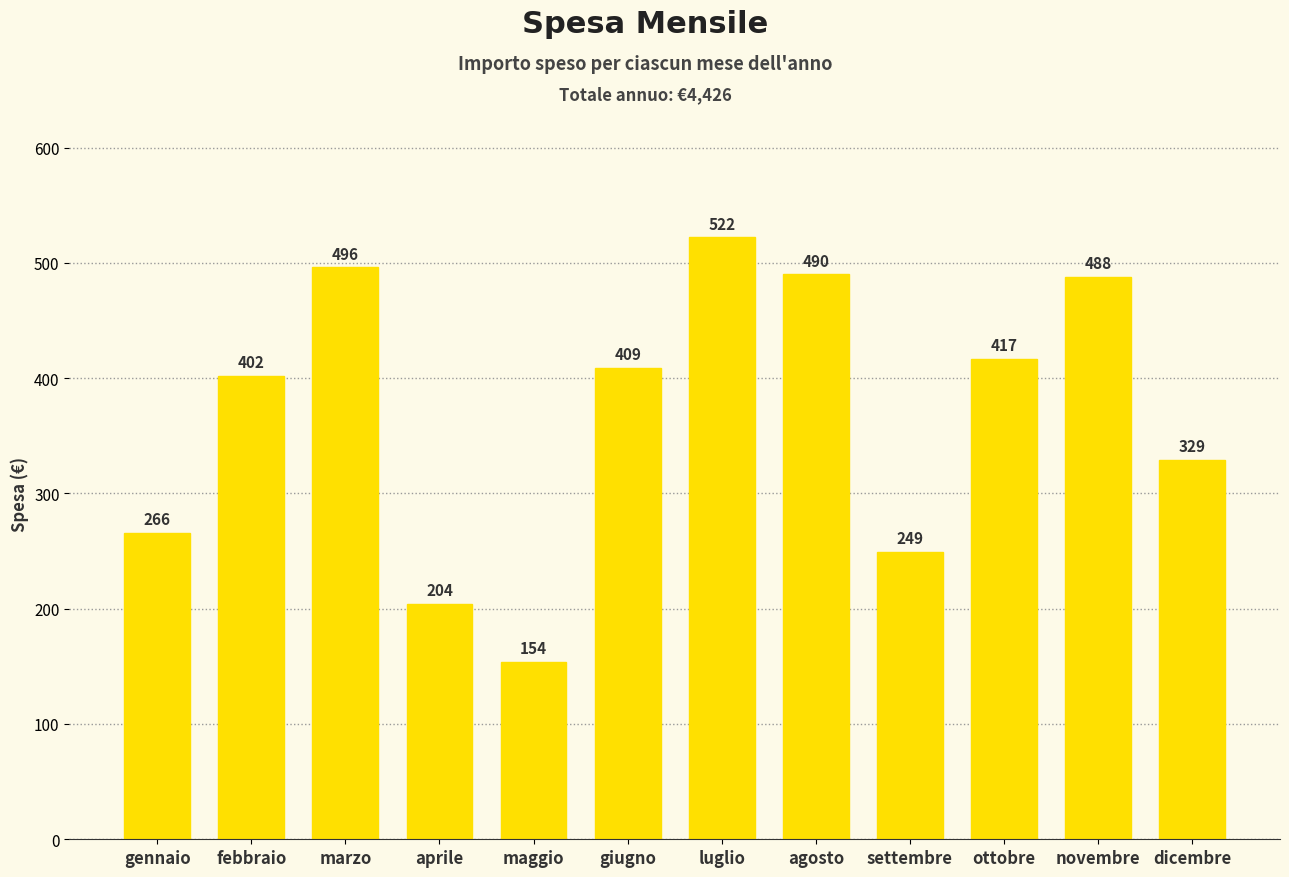

Reading right to left, extract all data points from this chart.

dicembre=329	novembre=488	ottobre=417	settembre=249	agosto=490	luglio=522	giugno=409	maggio=154	aprile=204	marzo=496	febbraio=402	gennaio=266